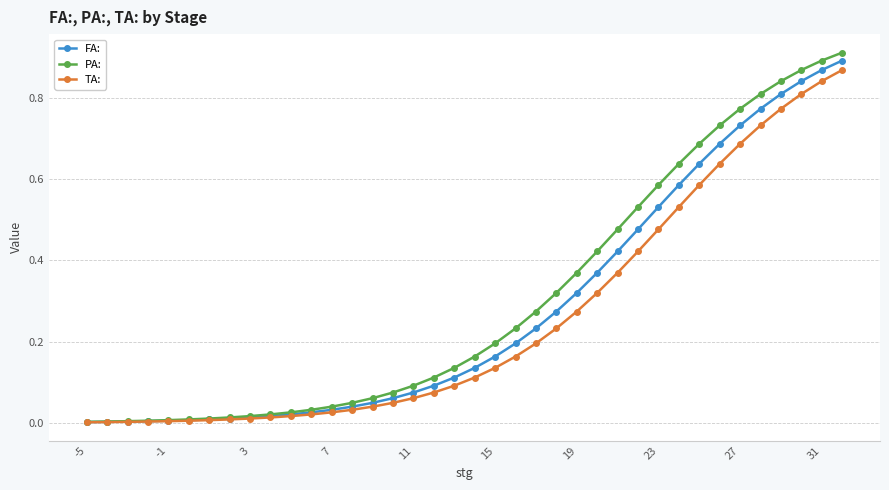

Which series has the largest range (max minus min)?

PA: